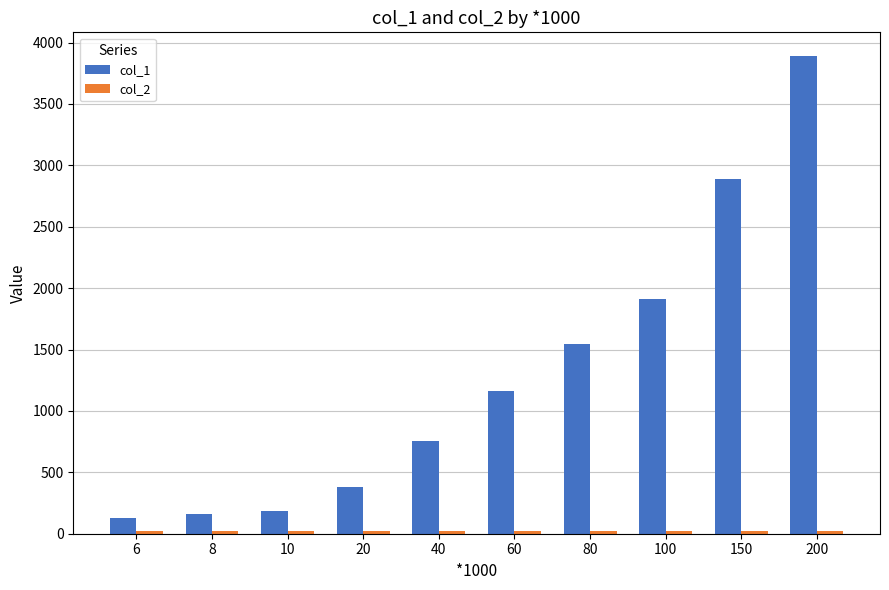

Which series has the largest range (max minus min)?

col_1